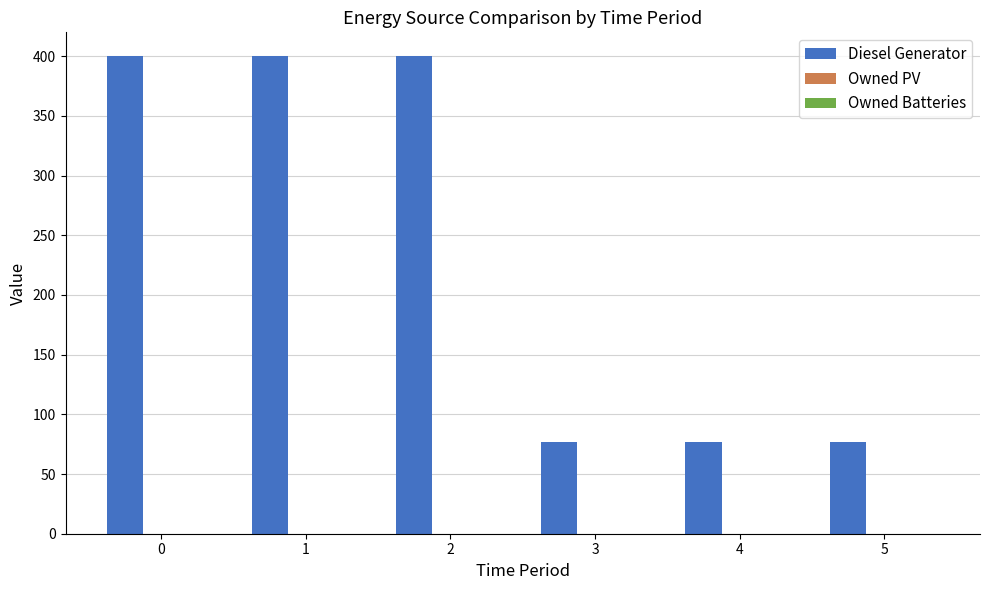

Reading left to right, extract all data points from this chart.

400.0	400.0	400.0	77.0	77.0	77.0